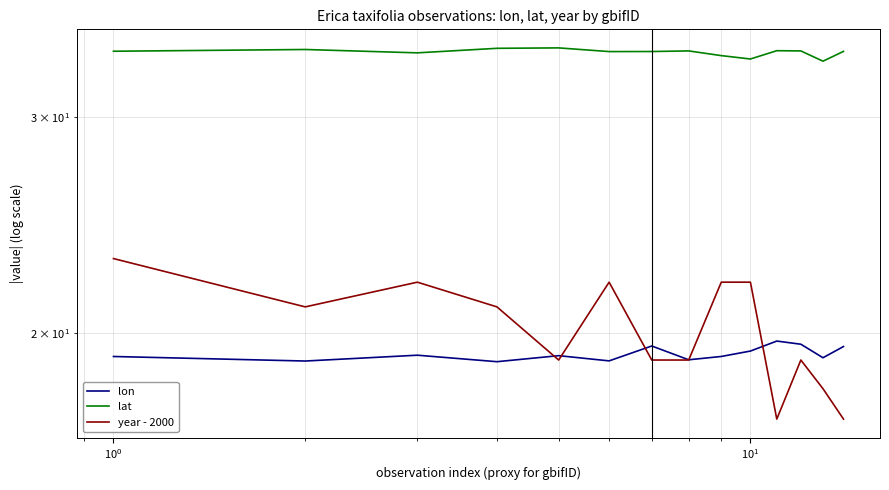

How many intersections are there between lon and year - 2000?

5